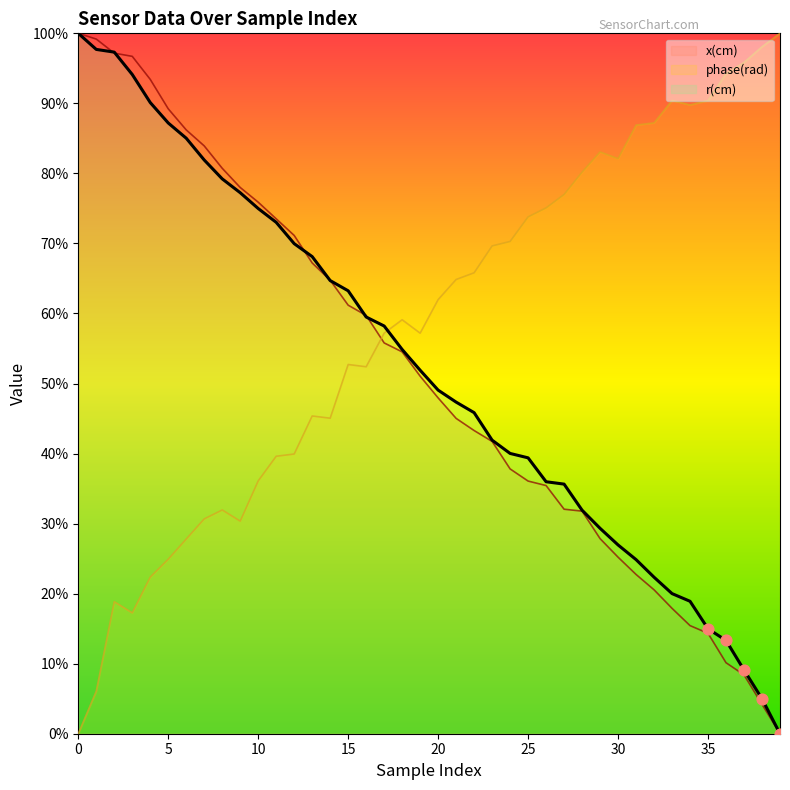

What are all the series names shown in the legend?

x(cm), phase(rad), r(cm)